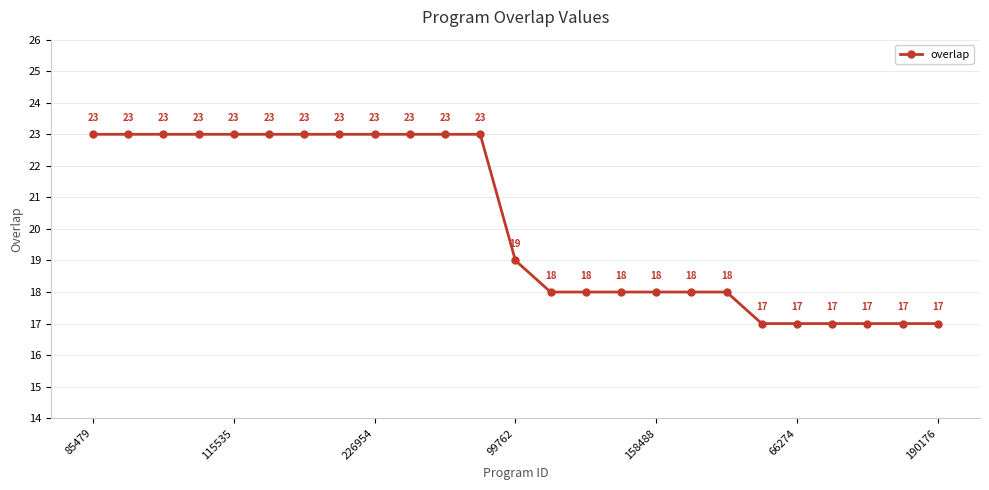

What is the smallest value displayed?

17